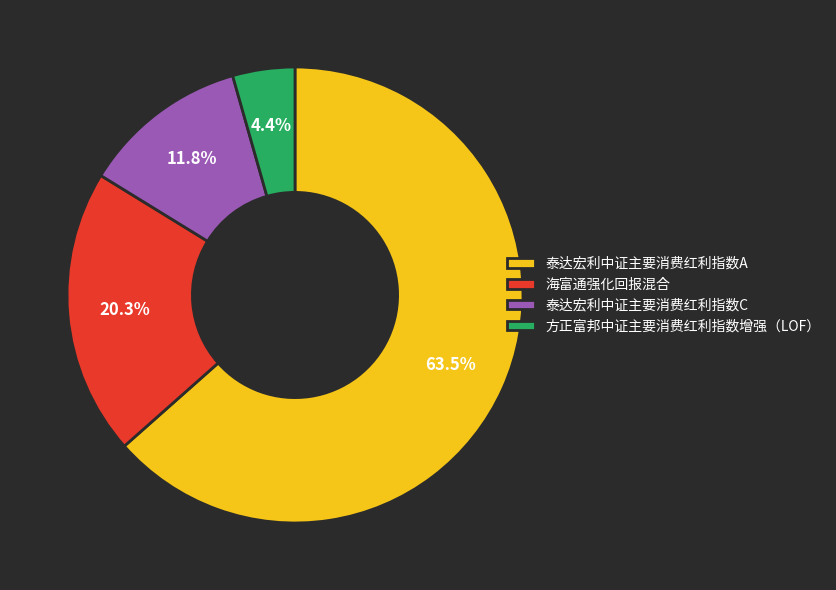

What is the smallest slice in the pie chart?

方正富邦中证主要消费红利指数增强（LOF）